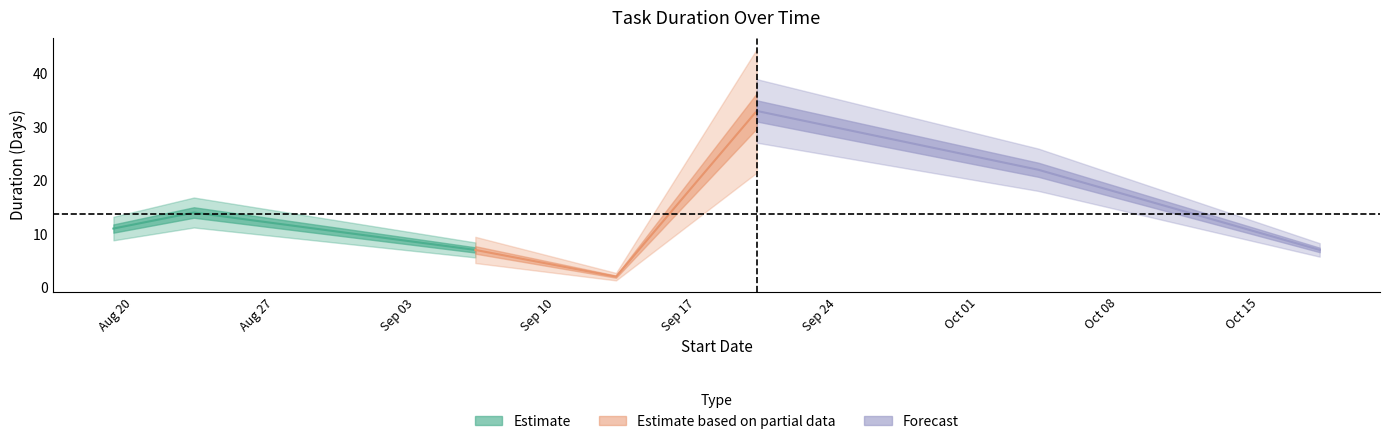

How many interior local peaks (higher than both neighbors) does the data have?

2